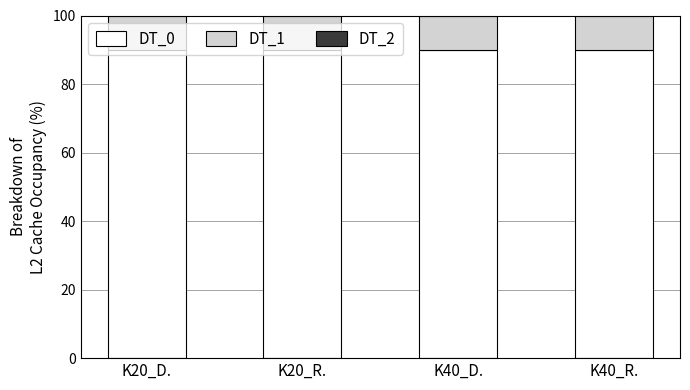

What is the sum of the DT_0 values at K40_R. and K20_D.?

180